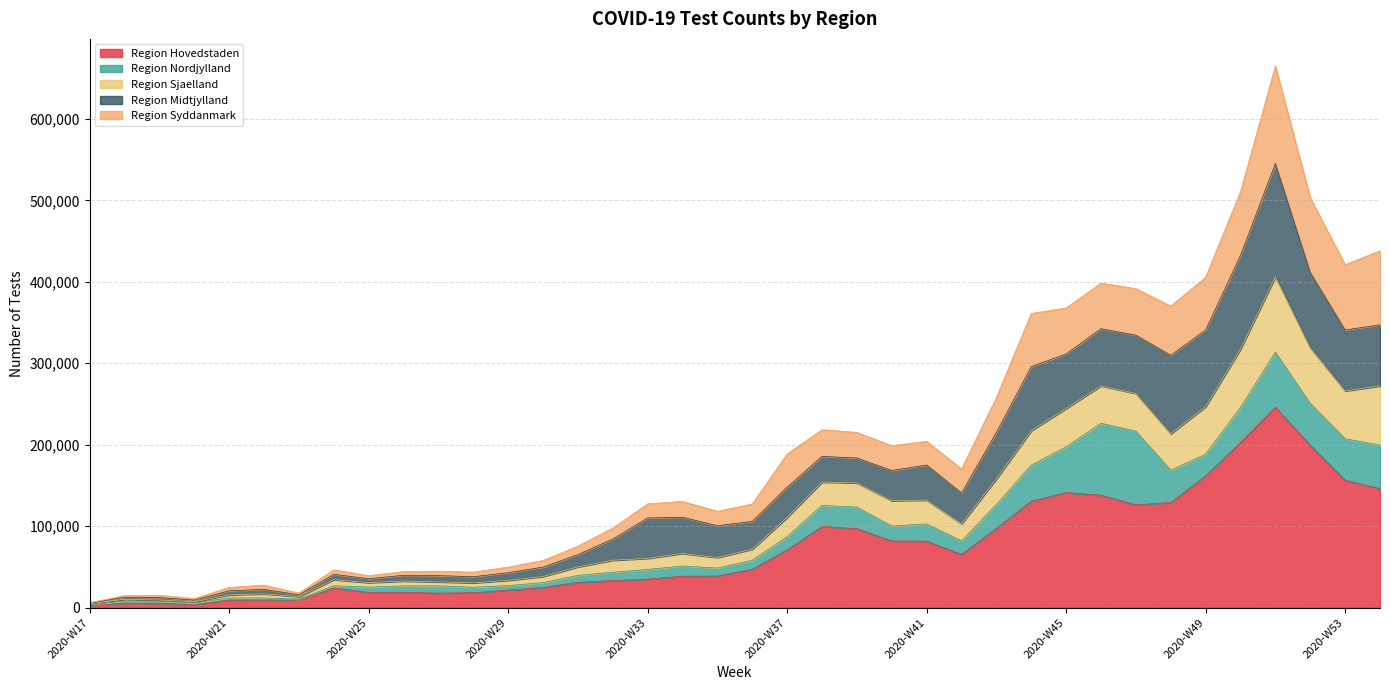

True or false: Region Sjaelland and Region Syddanmark cross at least once.

False